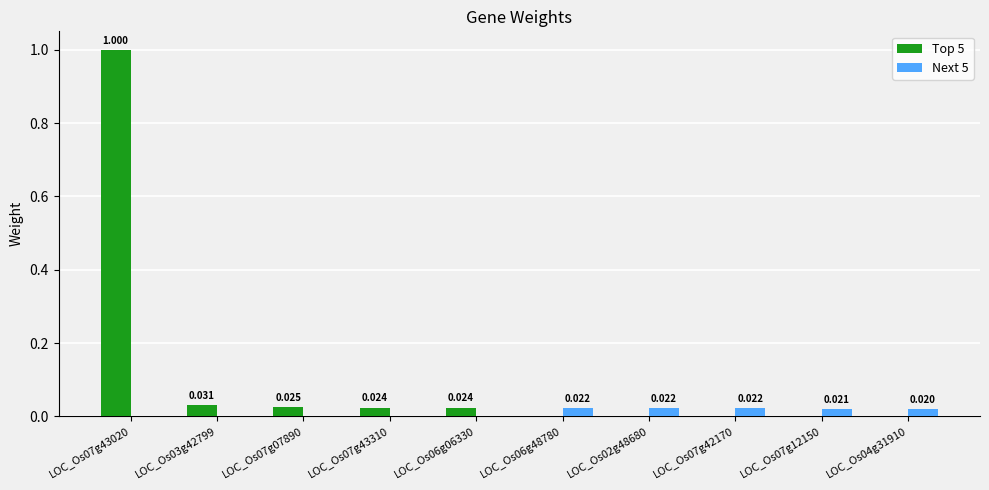

Is the value of Next 5 at LOC_Os07g43310 greater than the value of Top 5 at LOC_Os07g12150?

No